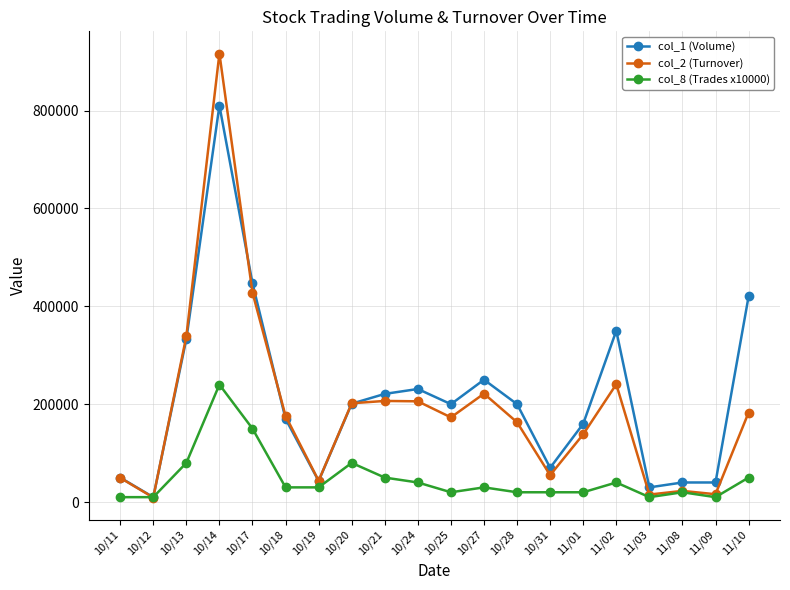

What is the label of the 14th point from the left?

10/31